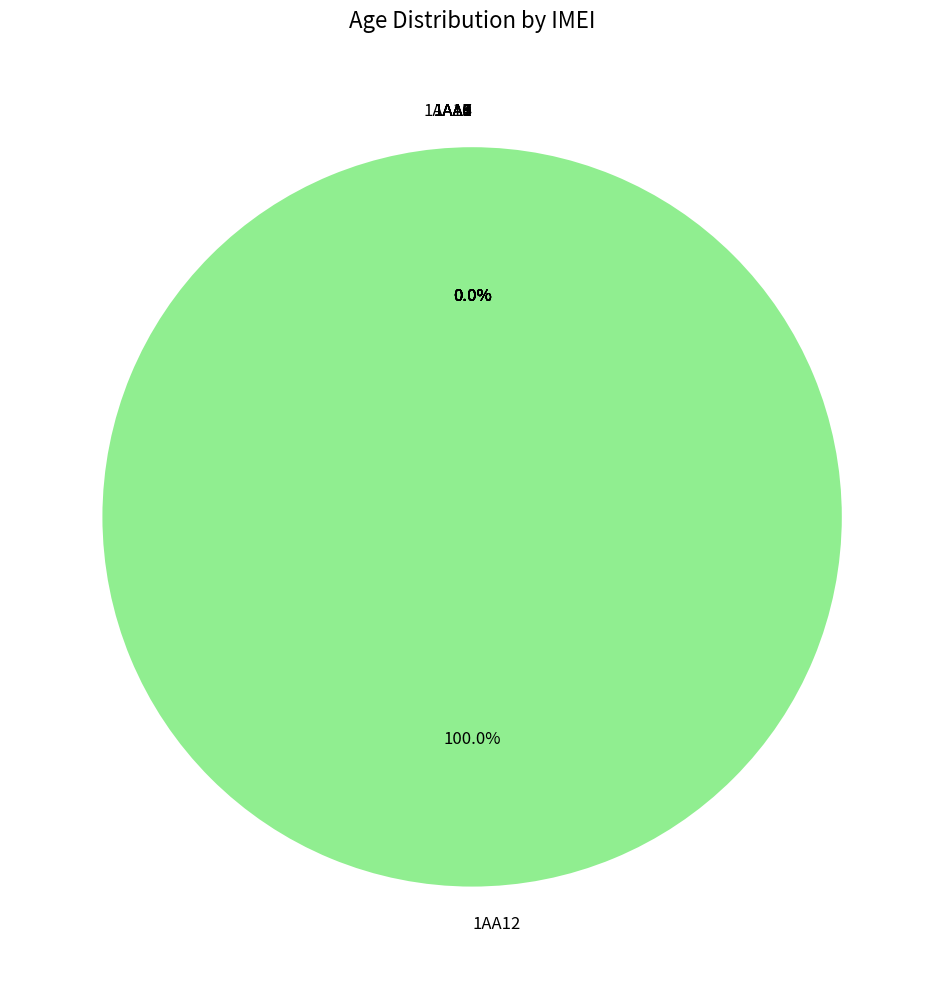

What percentage is NOT represented by 1AA1?

100.0%